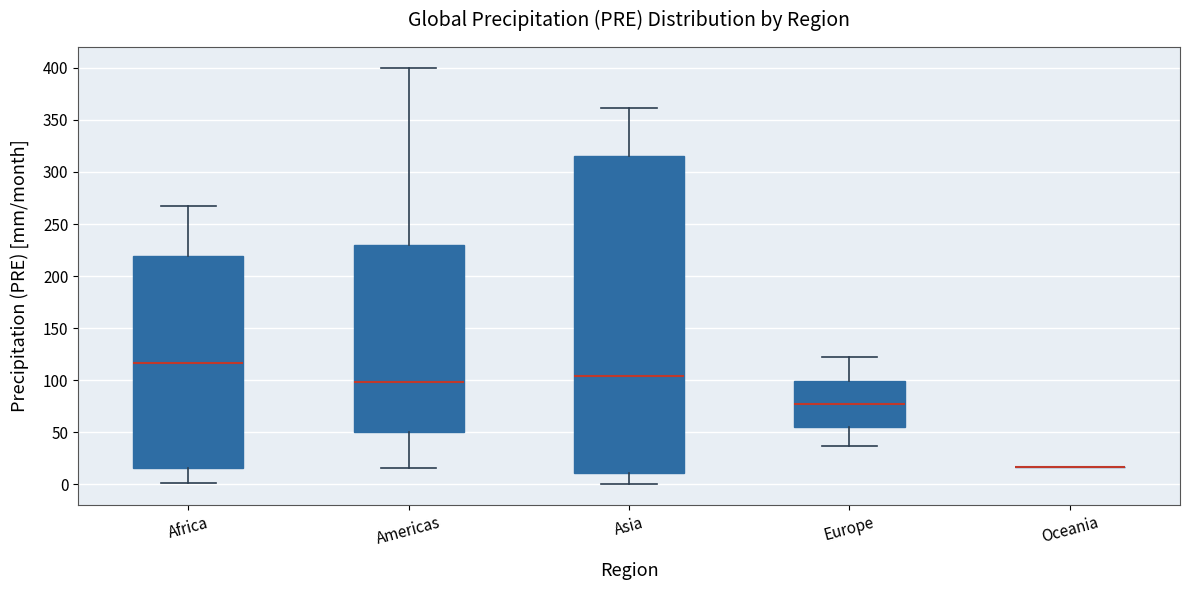

Which box is the tallest, from its lower edge to its upper edge?

Asia